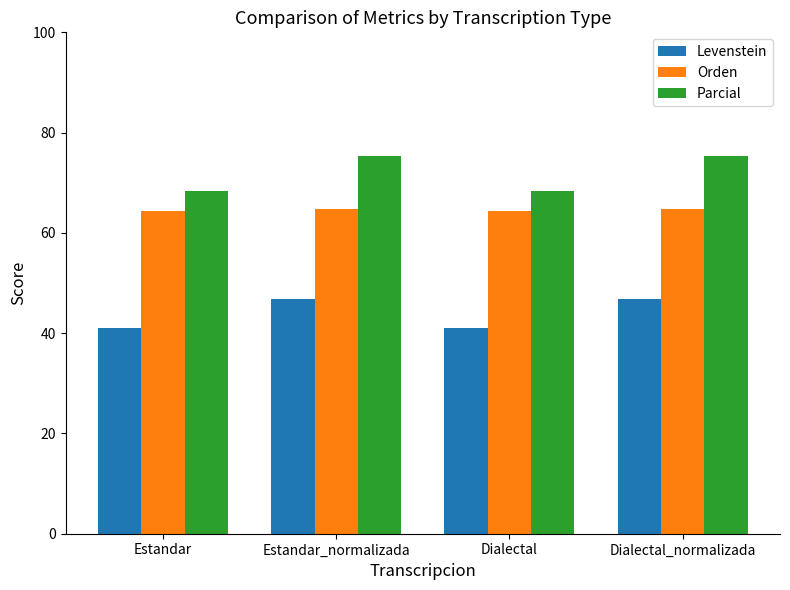

What is the total value across all series at Estandar_normalizada?

187.0